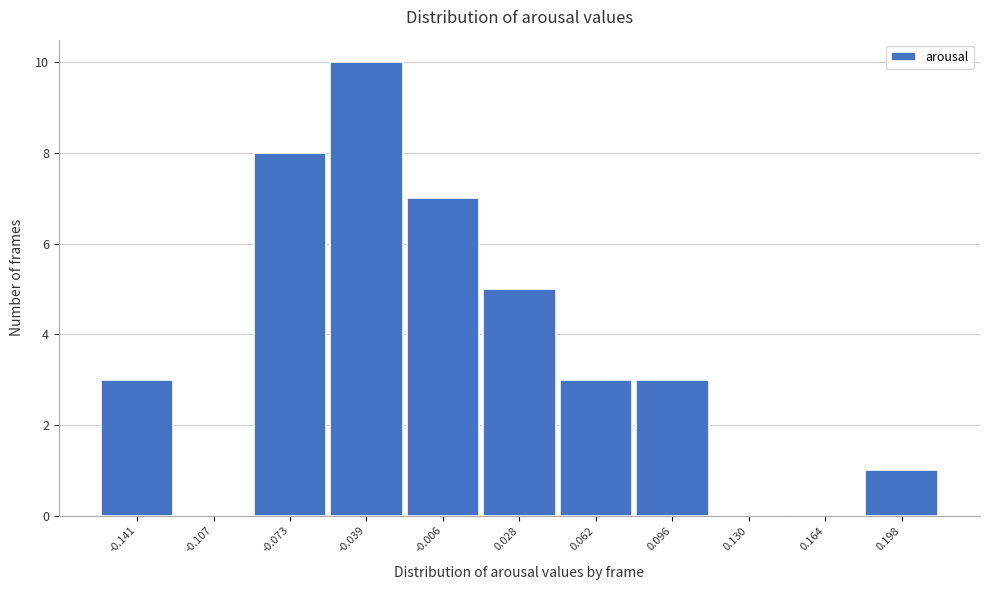

Reading left to right, list all the values displayed in this chart.

-0.141=3	-0.107=0	-0.073=8	-0.039=10	-0.006=7	0.028=5	0.062=3	0.096=3	0.130=0	0.164=0	0.198=1